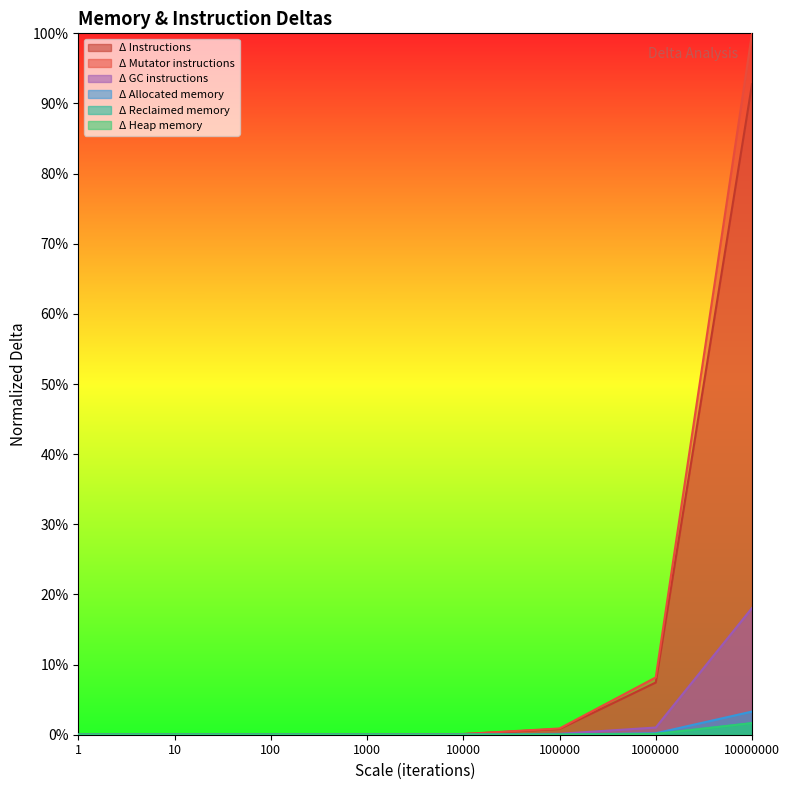

Does the chart display data point markers on the line(s)?

No